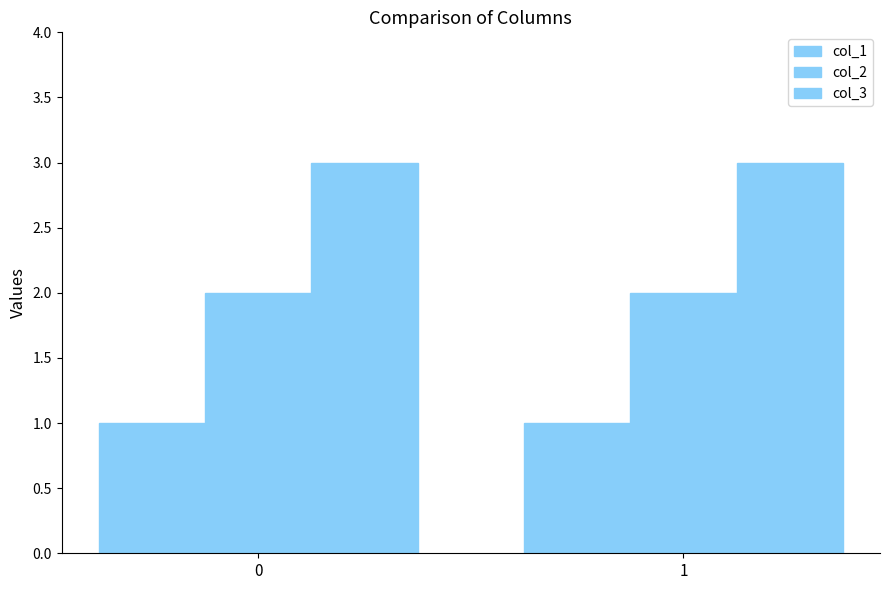

Reading right to left, what are all the values shown in this chart?

col_1: 1	1
col_2: 2	2
col_3: 3	3